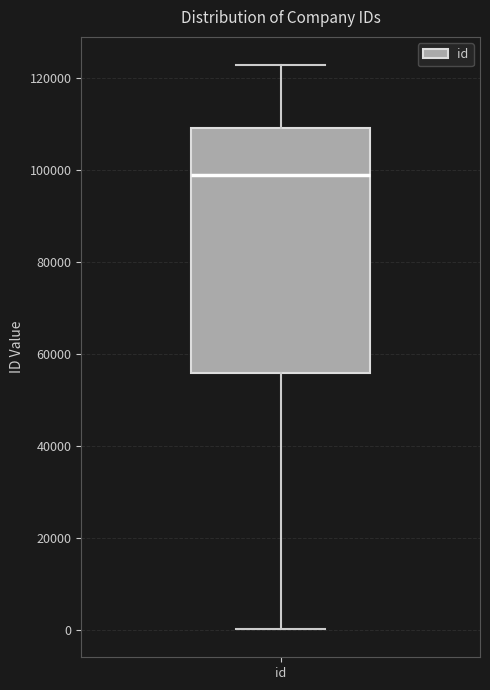

Where does the upper whisker of the box for id end on the y-axis? The values are not printed on the chart, so give them approximately, as read against the axis.

122000